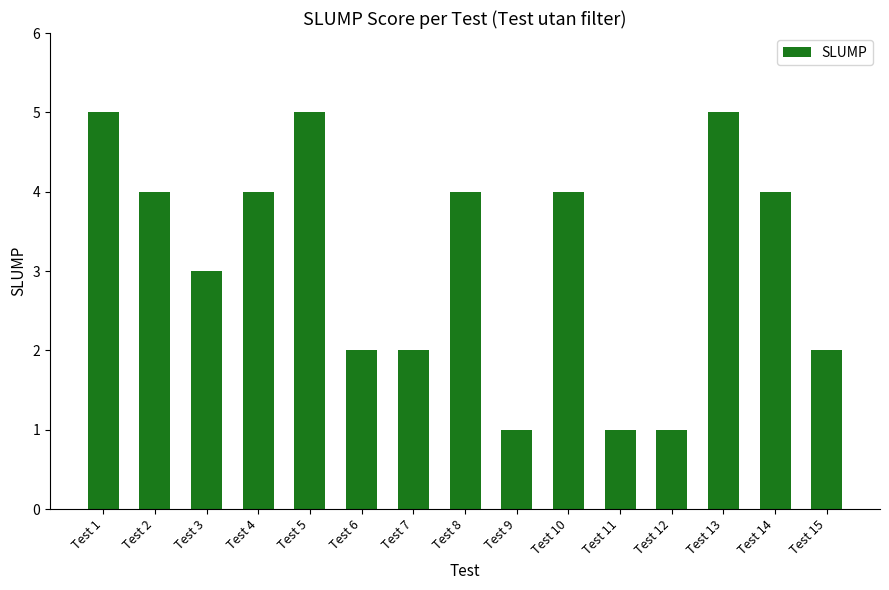

What is the difference between the second highest and second lowest values?

4